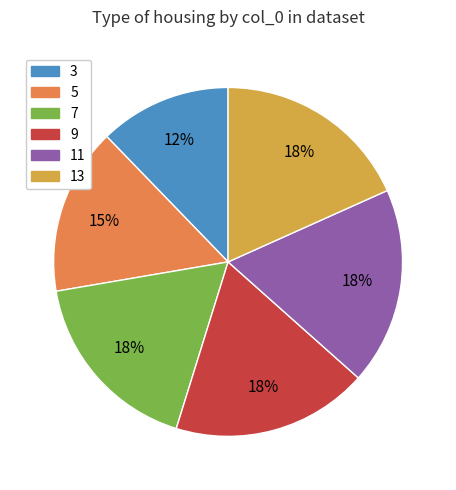

What percentage is the 9 slice, to the nearest percent?

18%